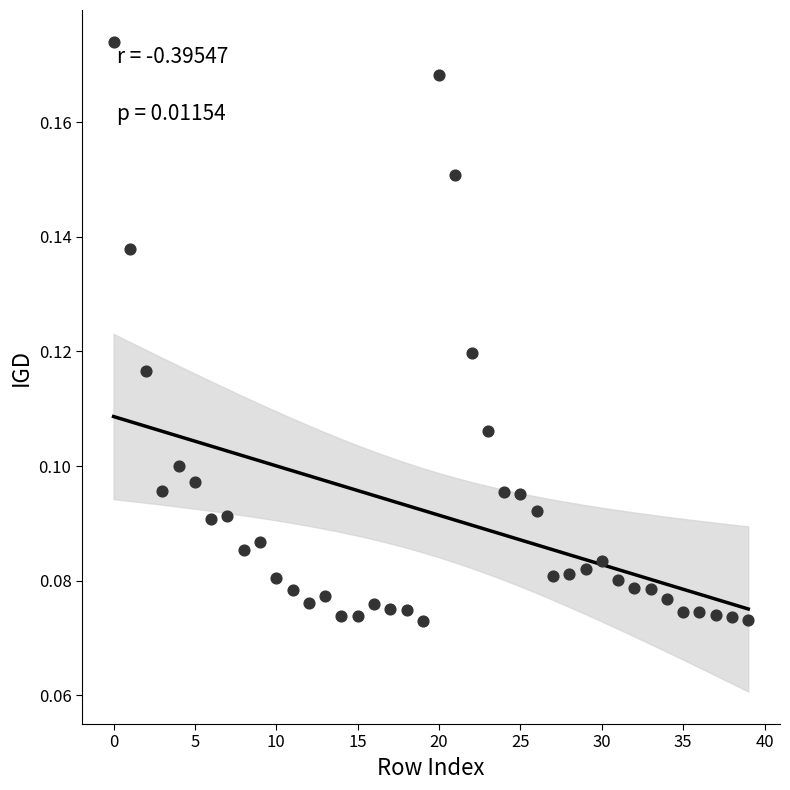

How many data points are displayed?

40